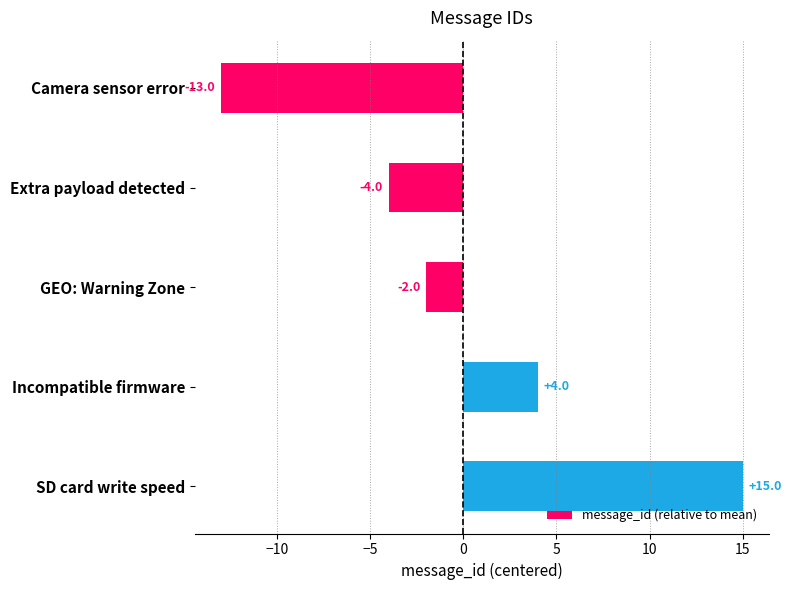

Reading bottom to top, list all the values displayed in this chart.

15	4	-2	-4	-13